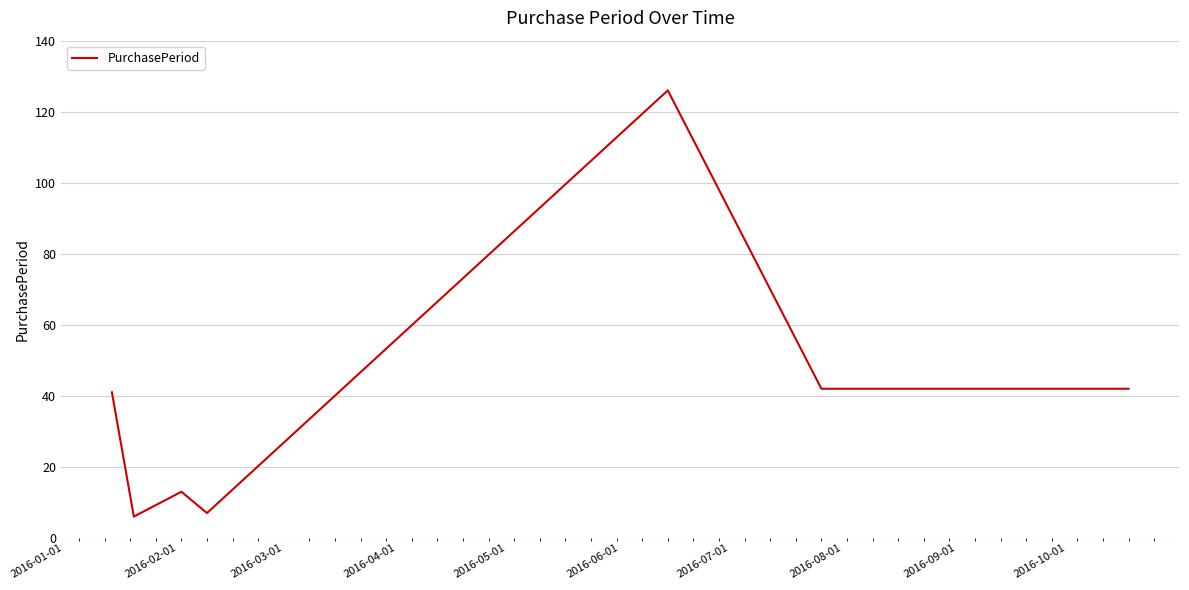

What is the maximum value shown in the chart?

126